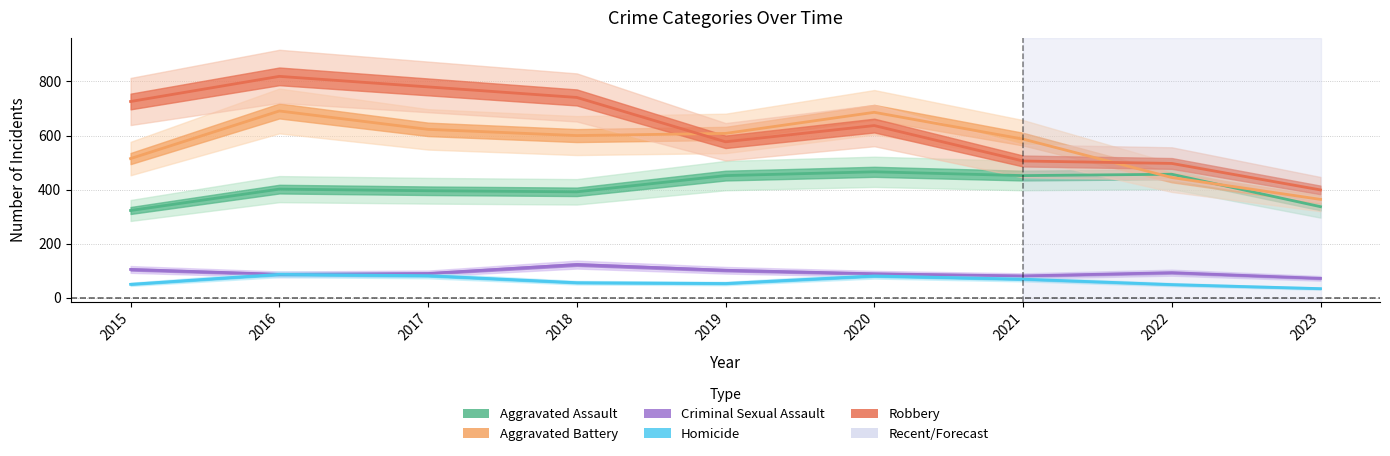

Rank the series by their maximum value, from lowest to highest.

Homicide, Criminal Sexual Assault, Aggravated Assault, Aggravated Battery, Robbery